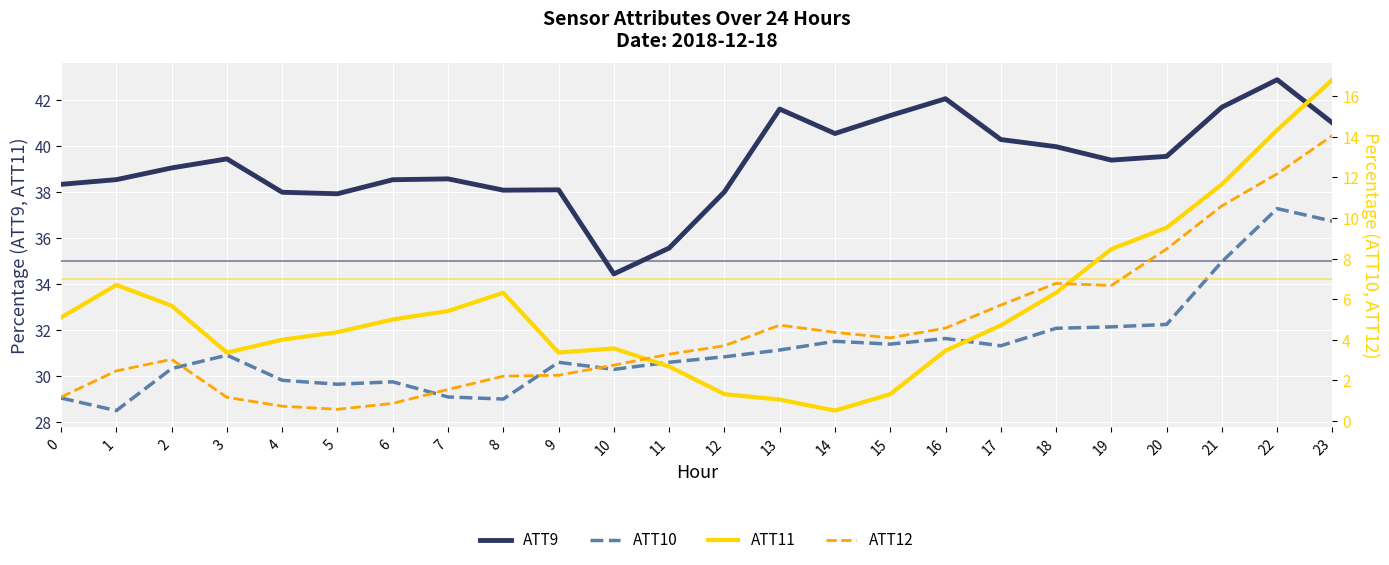

True or false: ATT11 and ATT12 (small values) intersect in this chart.

False